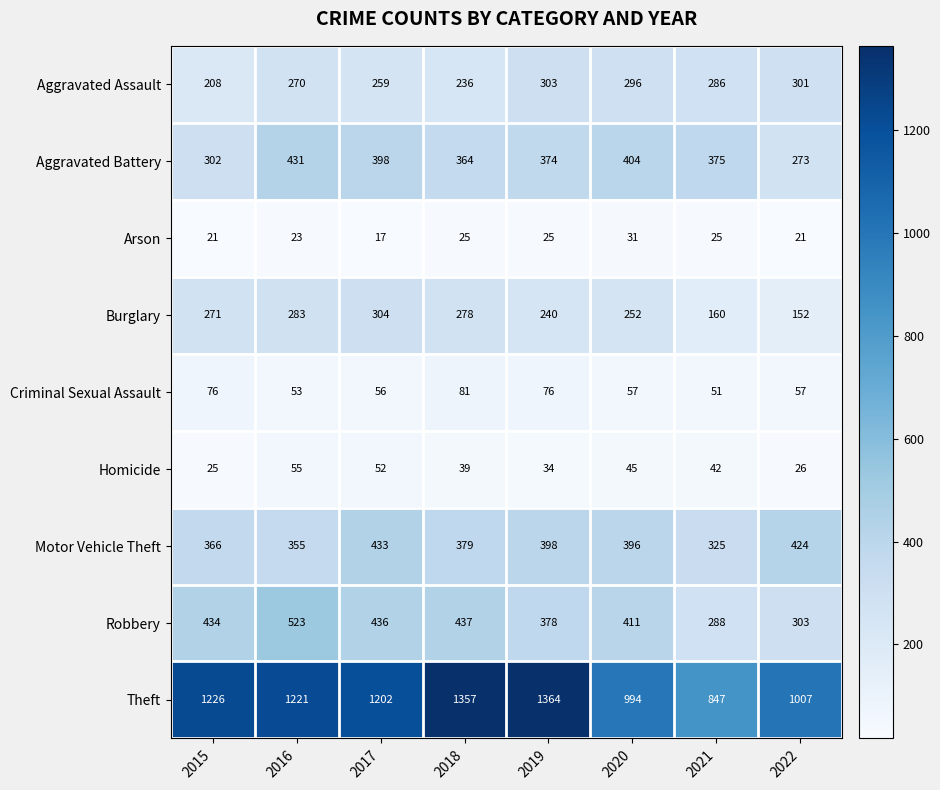

What is the sum of all Criminal Sexual Assault values?

507